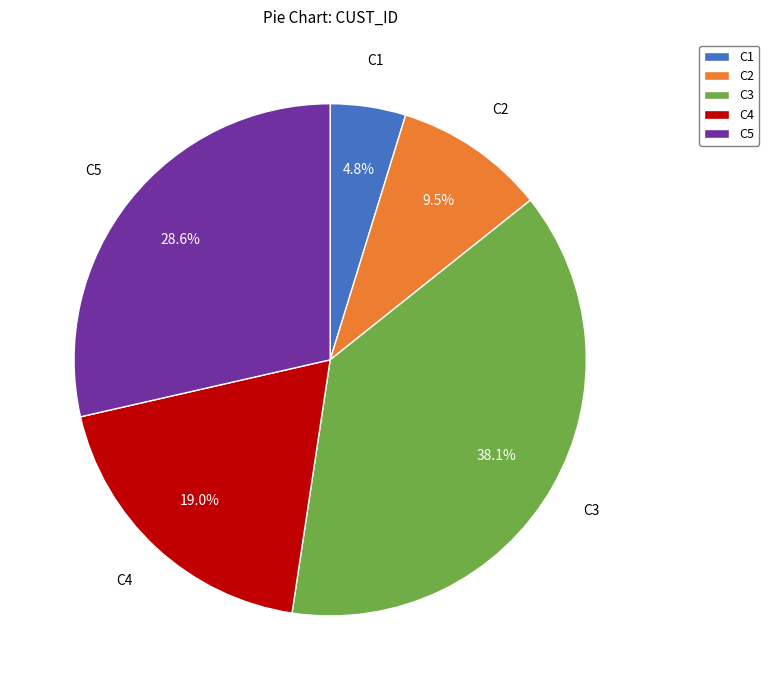

Does any single category account for the majority?

No